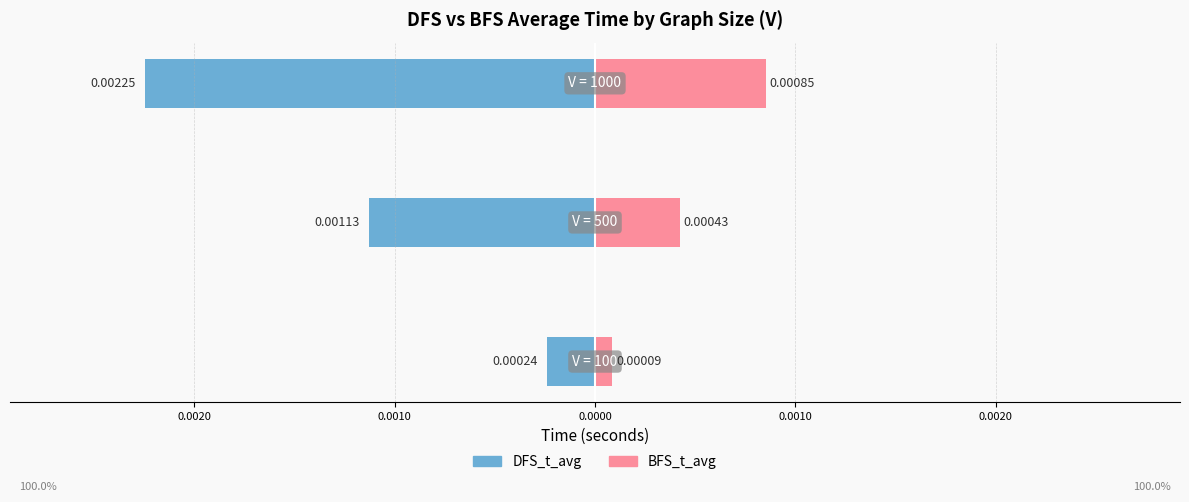

What are all the series names shown in the legend?

DFS_t_avg, BFS_t_avg